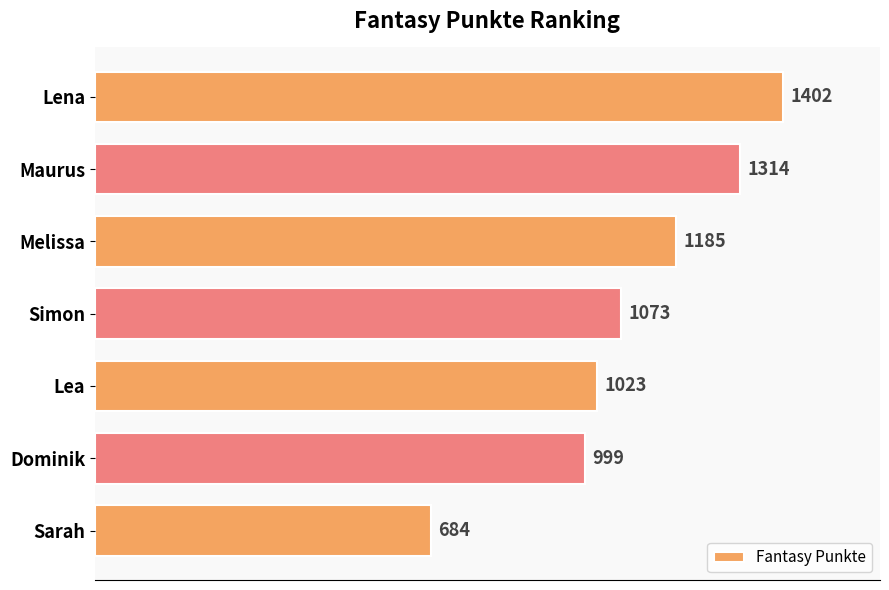

Where is the data nearest to the value 1043?

Lea